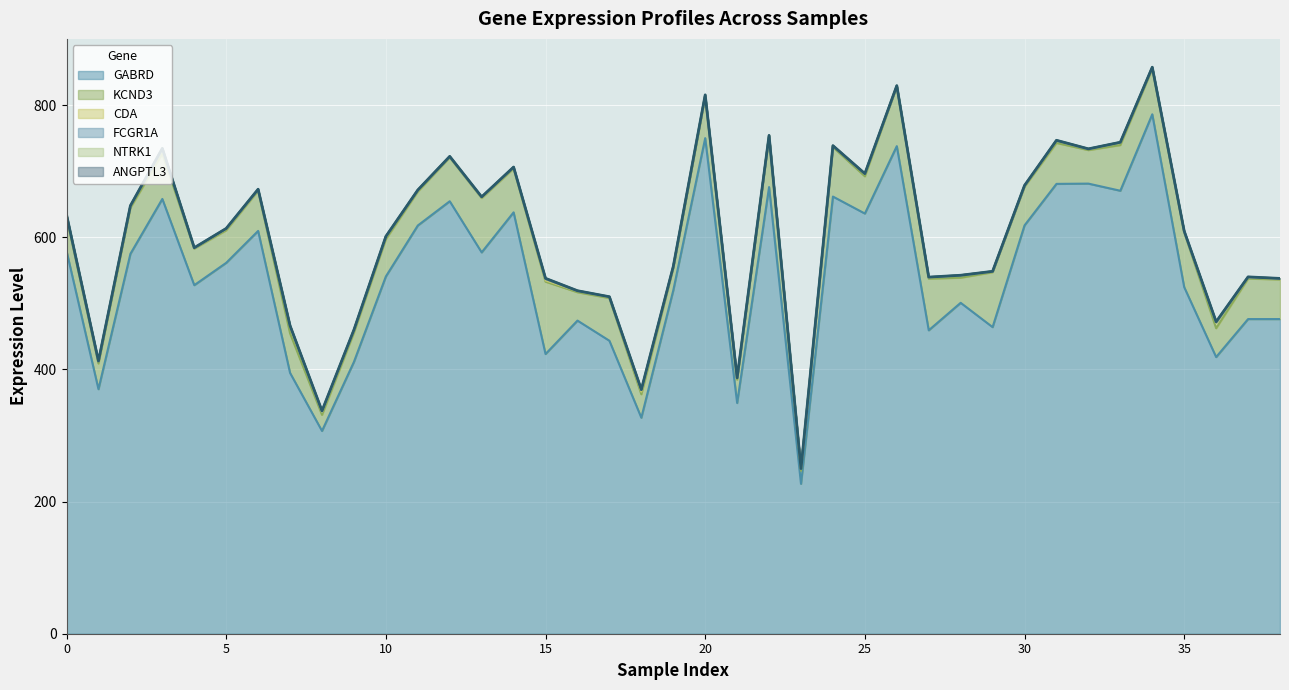

The value of NTRK1 at 27 is 0.2. True or false?

False